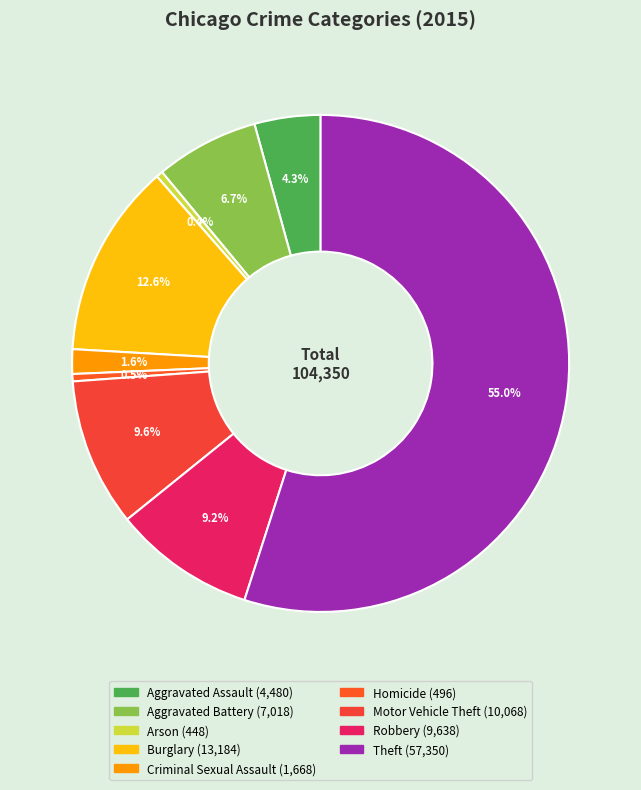

How much of the chart is everything except Robbery?

90.8%